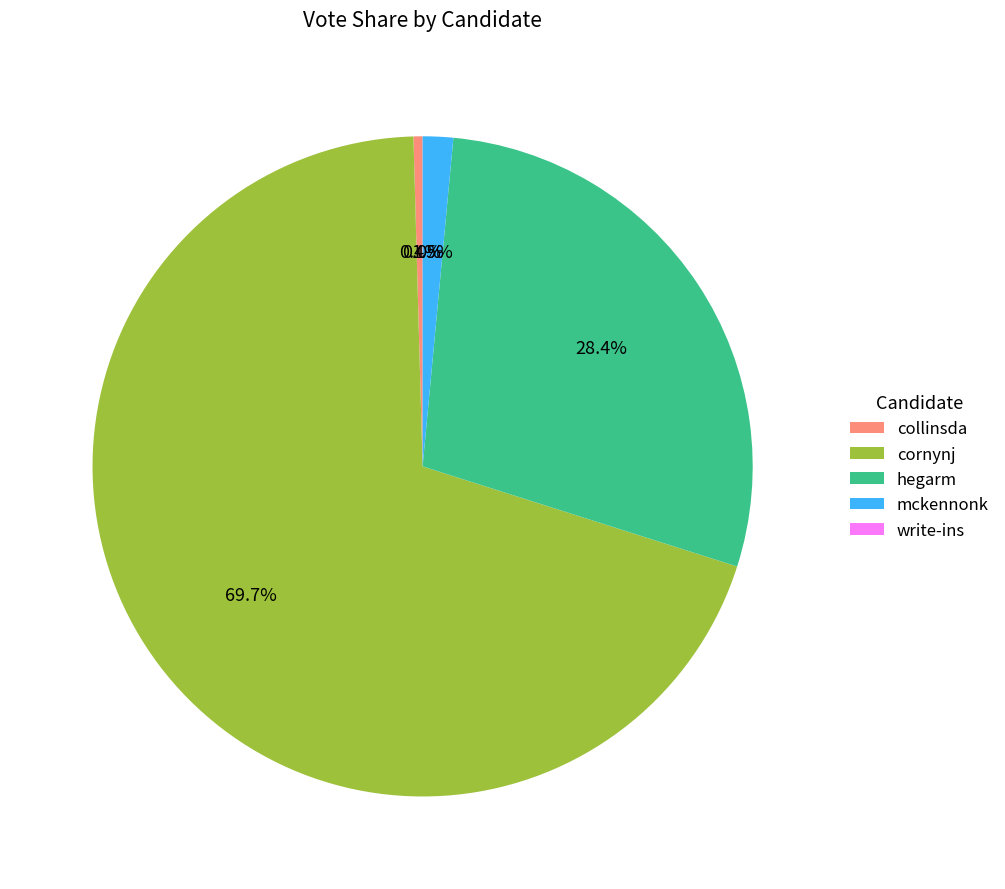

Between collinsda and cornynj, which is larger?

cornynj